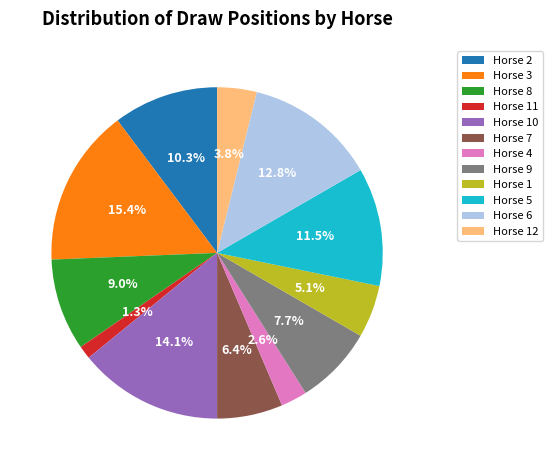

Rank the categories by value from lowest to highest.

Horse 11, Horse 4, Horse 12, Horse 1, Horse 7, Horse 9, Horse 8, Horse 2, Horse 5, Horse 6, Horse 10, Horse 3